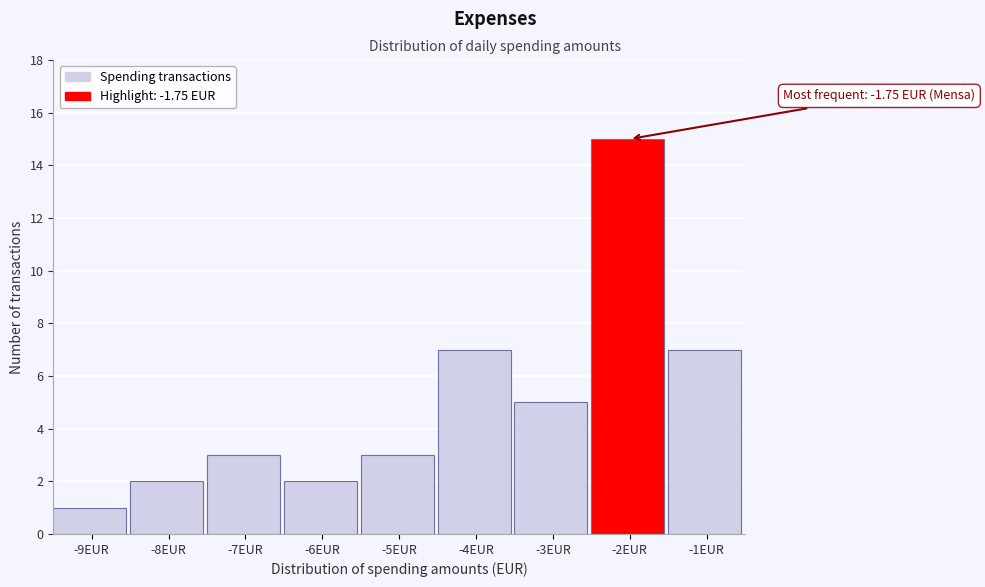

Reading left to right, what are all the values shown in this chart?

-9EUR=1	-8EUR=2	-7EUR=3	-6EUR=2	-5EUR=3	-4EUR=7	-3EUR=5	-2EUR=15	-1EUR=7